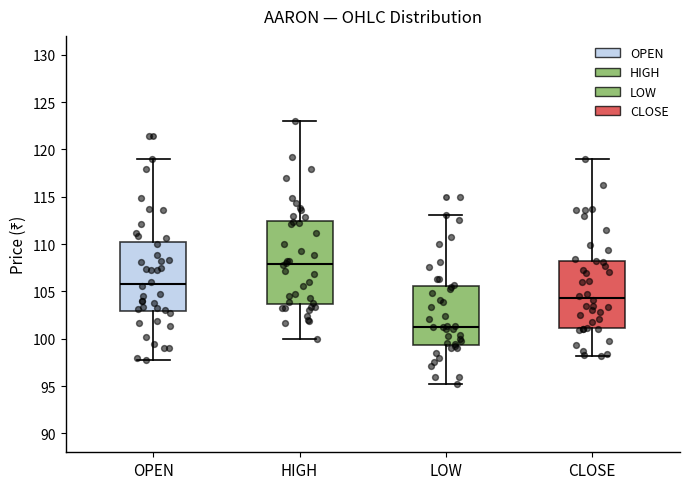

Reading left to right, read every box against the y-axis: the position of its median line, the range the box covers, and the ends of its whiskers. The values are not printed on the chart, so give them approximately, as read against the axis.

OPEN: median 106.0, box 103.0 to 110.0, whiskers 98.0 to 119.0
HIGH: median 108.0, box 103.5 to 112.5, whiskers 100.0 to 123.0
LOW: median 101.5, box 99.5 to 105.5, whiskers 95.0 to 113.0
CLOSE: median 104.5, box 101.0 to 108.5, whiskers 98.0 to 119.0